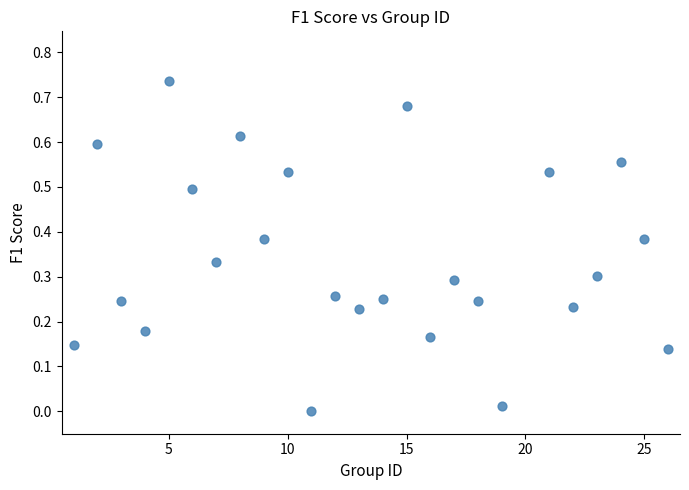

What is the range of X values (max minus min)?

25.0